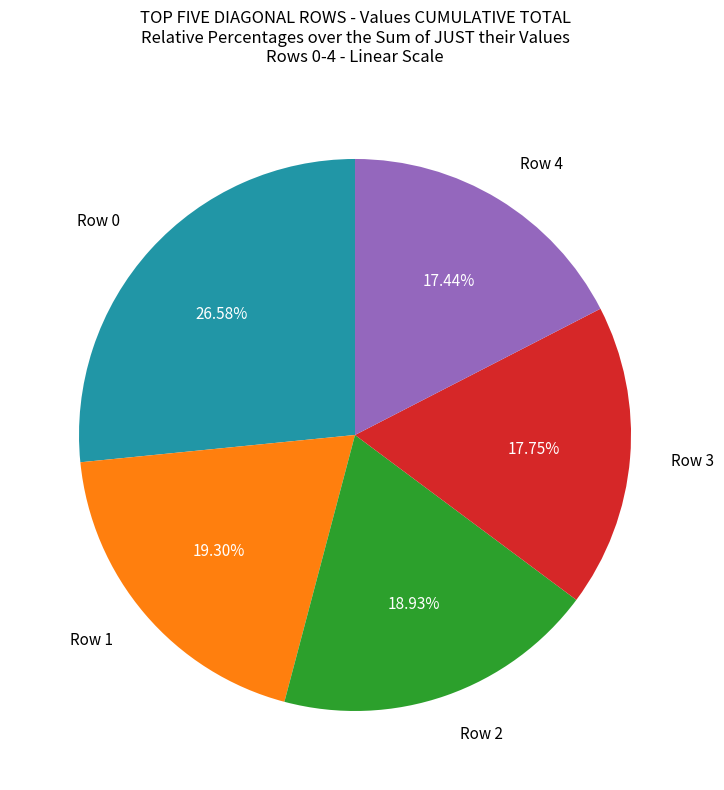

Is it true that Row 3 is 5% of the pie?

False